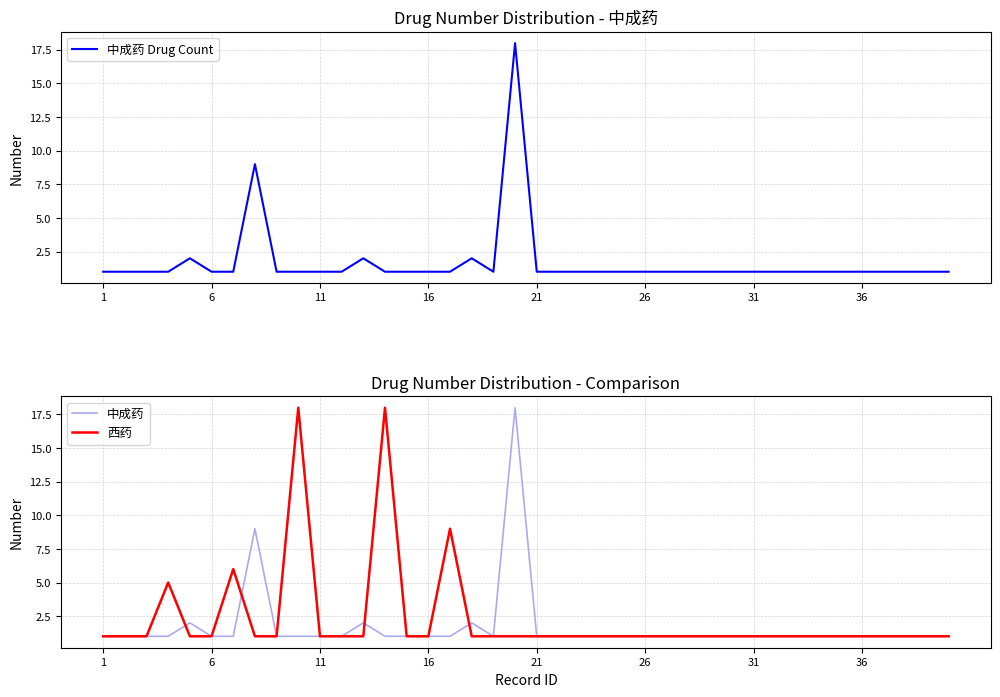

What is the minimum value for 中成药 Drug Count?

1